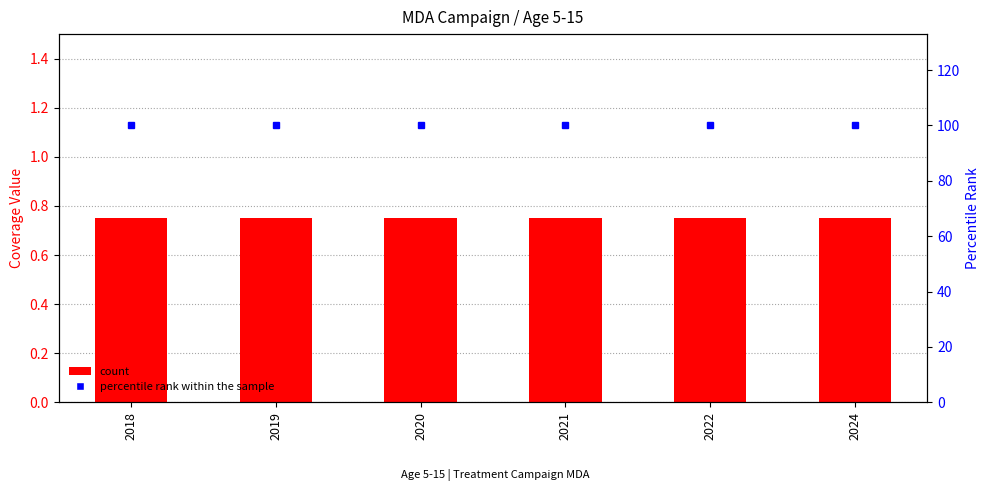

Which series has the largest total across all categories?

percentile rank within the sample